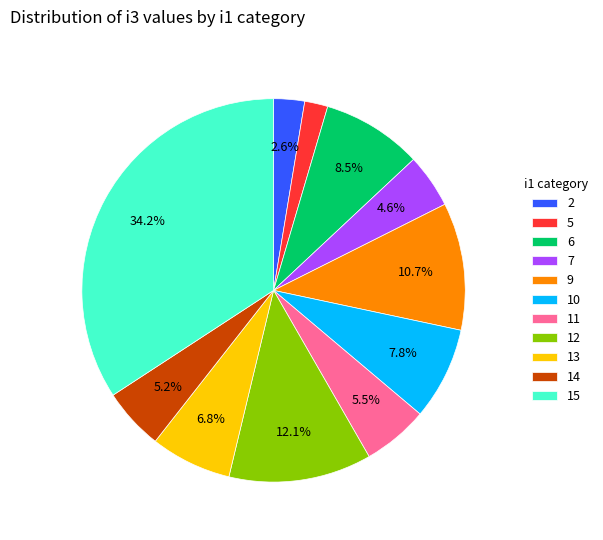

Count the number of slices in the pie.

11